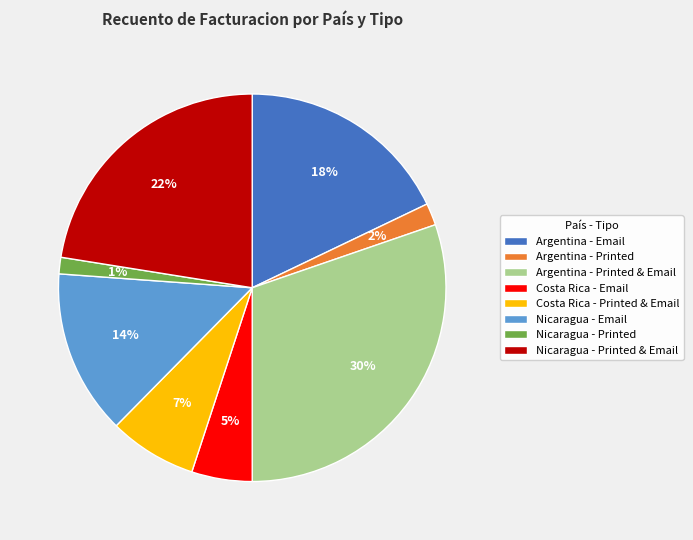

To the nearest percent, what is the difference between the largest and smallest slice percentages?

29%